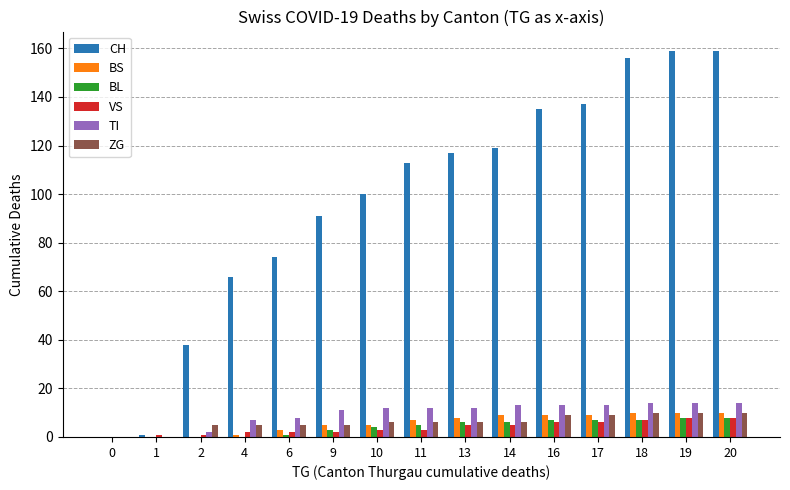

Does the chart contain stacked bars?

No